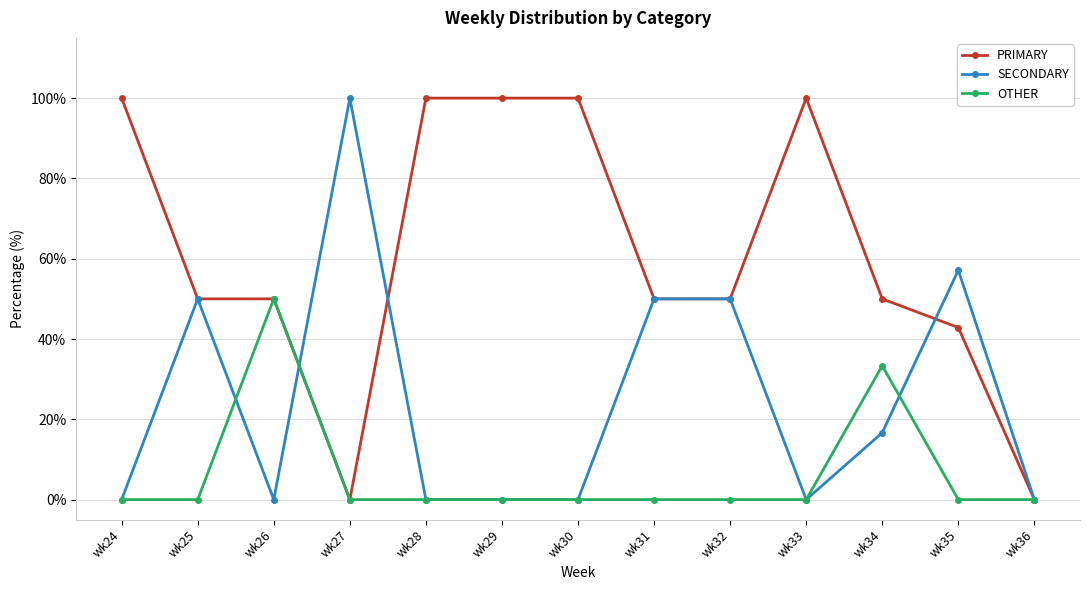

List the series in order of their overall mean, highest first.

PRIMARY, SECONDARY, OTHER